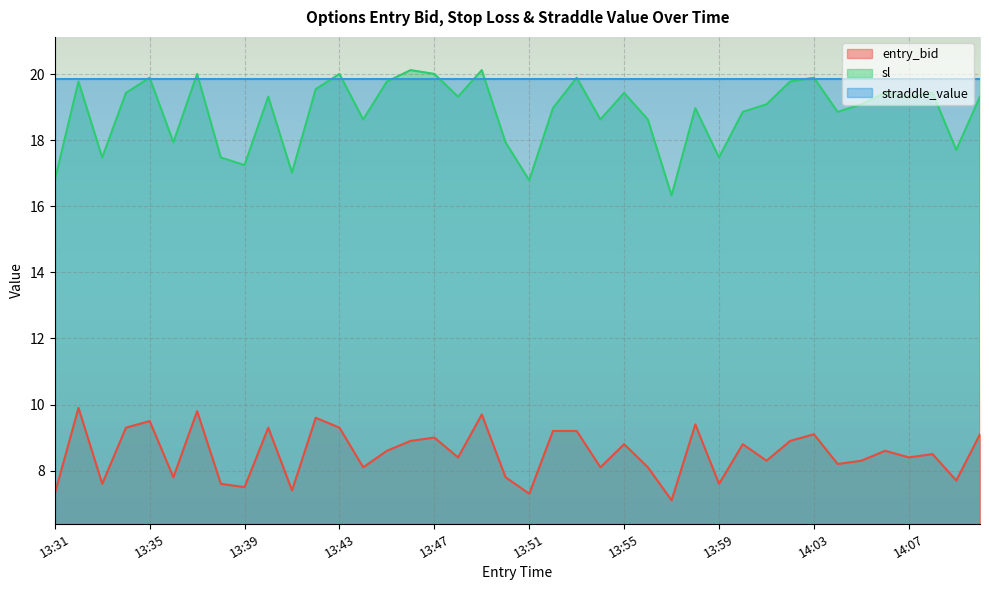

Reading left to right, what are all the values shown in this chart?

entry_bid: 7.3	9.9	7.6	9.3	9.5	7.8	9.8	7.6	7.5	9.3	7.4	9.6	9.3	8.1	8.6	8.9	9.0	8.4	9.7	7.8	7.3	9.2	9.2	8.1	8.8	8.1	7.1	9.4	7.6	8.8	8.3	8.9	9.1	8.2	8.3	8.6	8.4	8.5	7.7	9.1
sl: 16.8	19.8	17.5	19.4	19.9	17.9	20.0	17.5	17.2	19.3	17.0	19.6	20.0	18.6	19.8	20.1	20.0	19.3	20.1	17.9	16.8	19.0	19.9	18.6	19.4	18.6	16.3	19.0	17.5	18.9	19.1	19.8	19.9	18.9	19.1	19.4	19.3	19.4	17.7	19.3